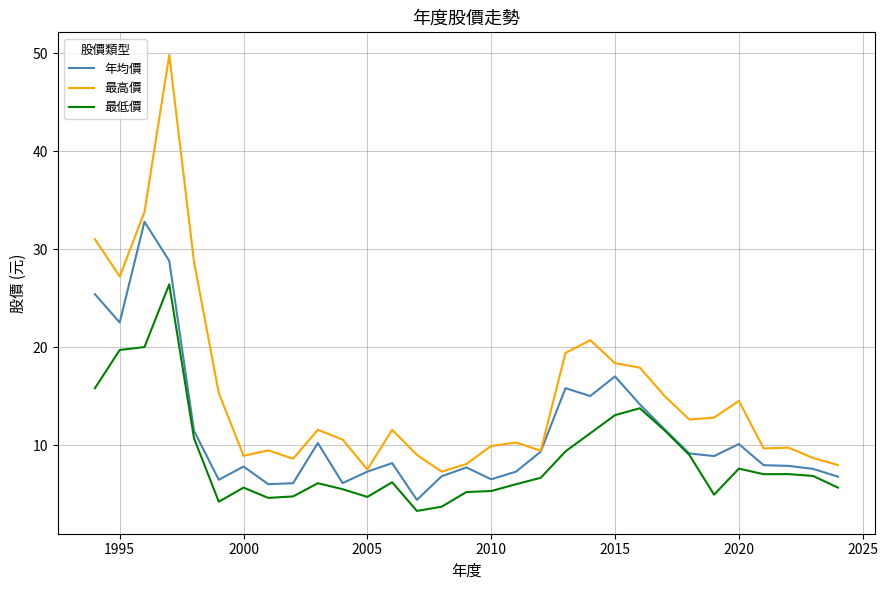

What is the minimum value for 最高價?

7.3